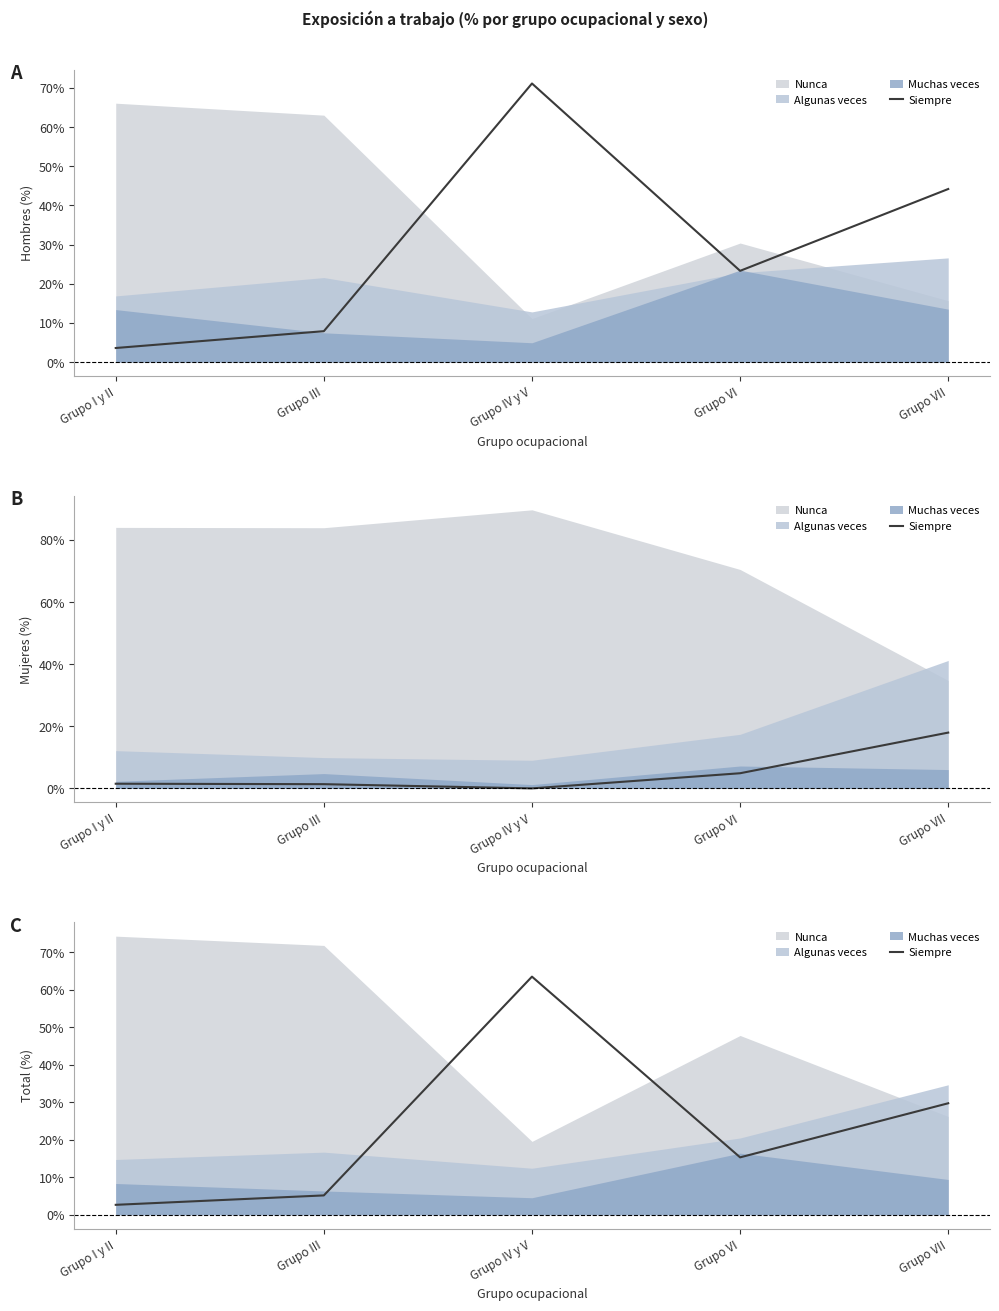

Rank the categories by value from highest to lowest.

Grupo IV y V, Grupo VII, Grupo VI, Grupo III, Grupo I y II